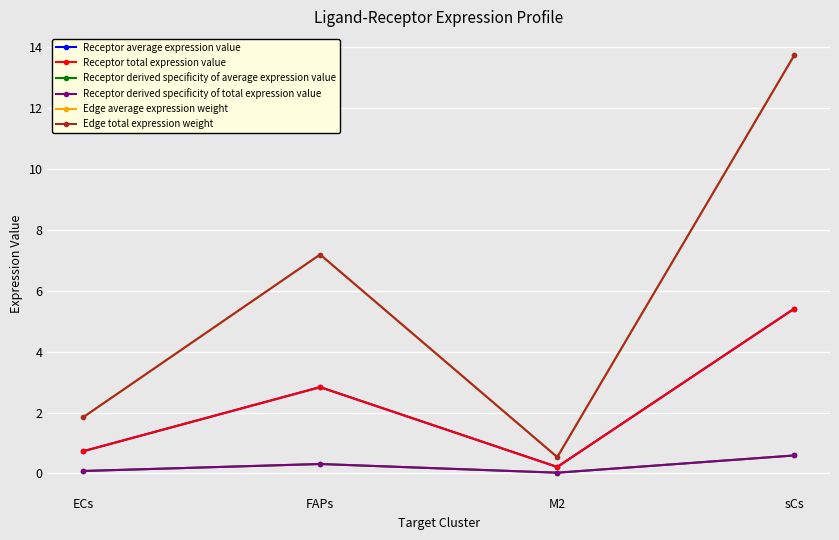

What is the lowest value of the Edge total expression weight series?

0.5